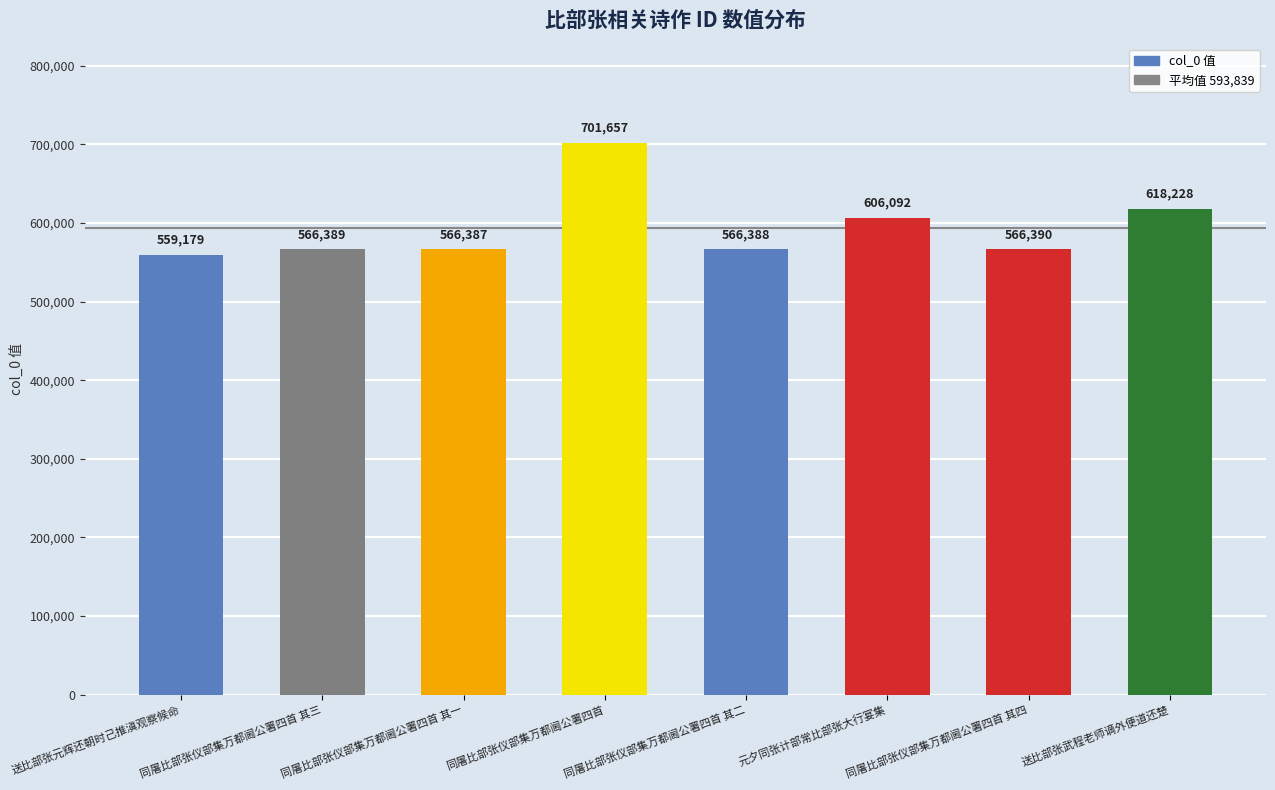

What is the maximum value shown in the chart?

701657